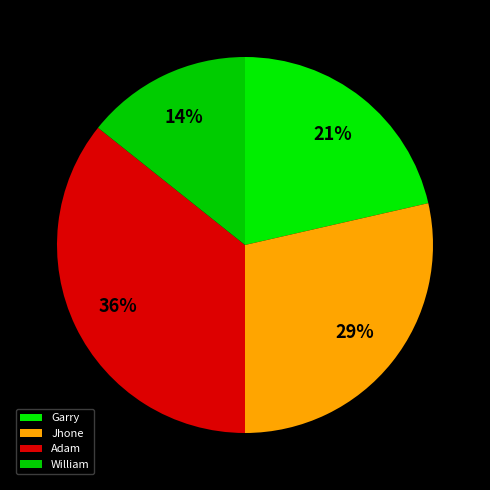

Is Garry the majority of the pie?

No